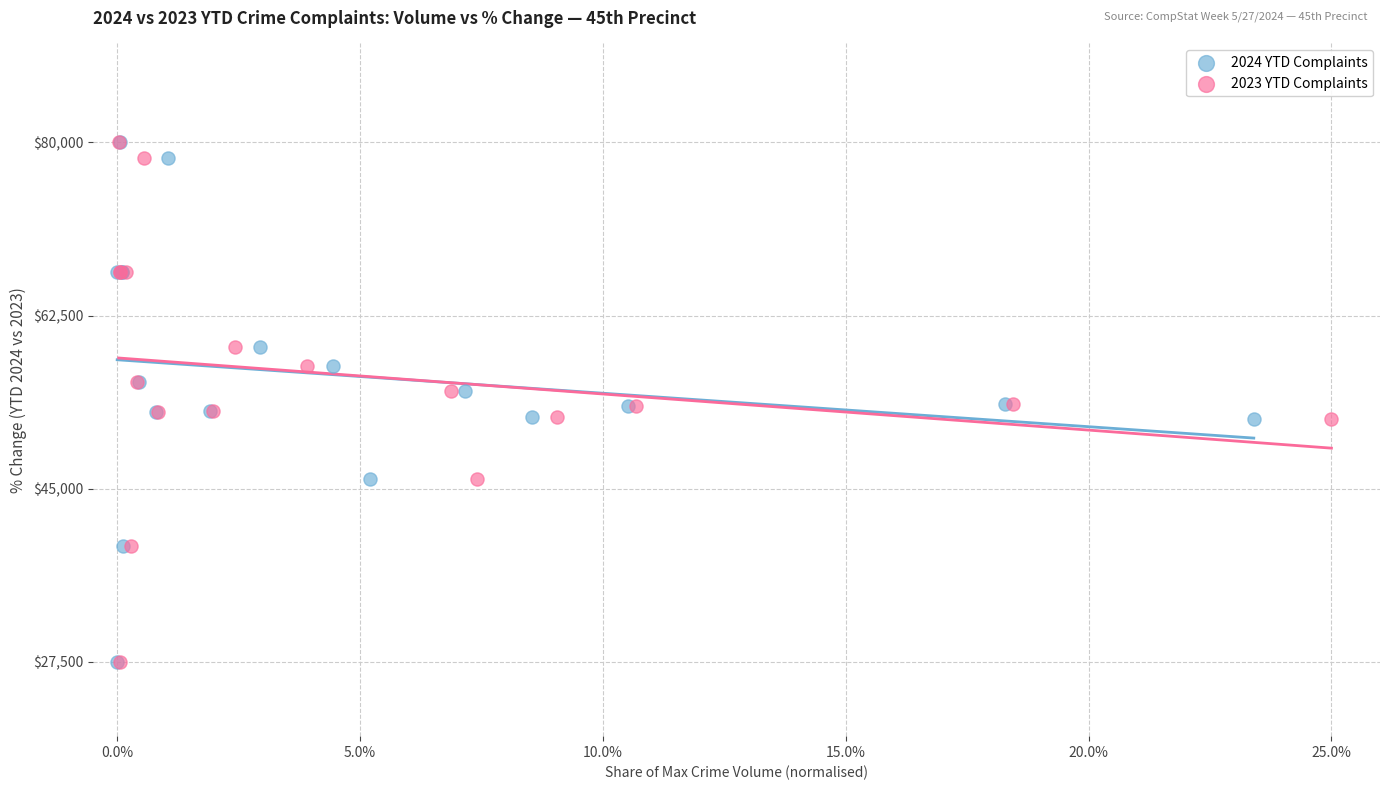

What are all the series names shown in the legend?

2024 YTD Complaints, 2023 YTD Complaints